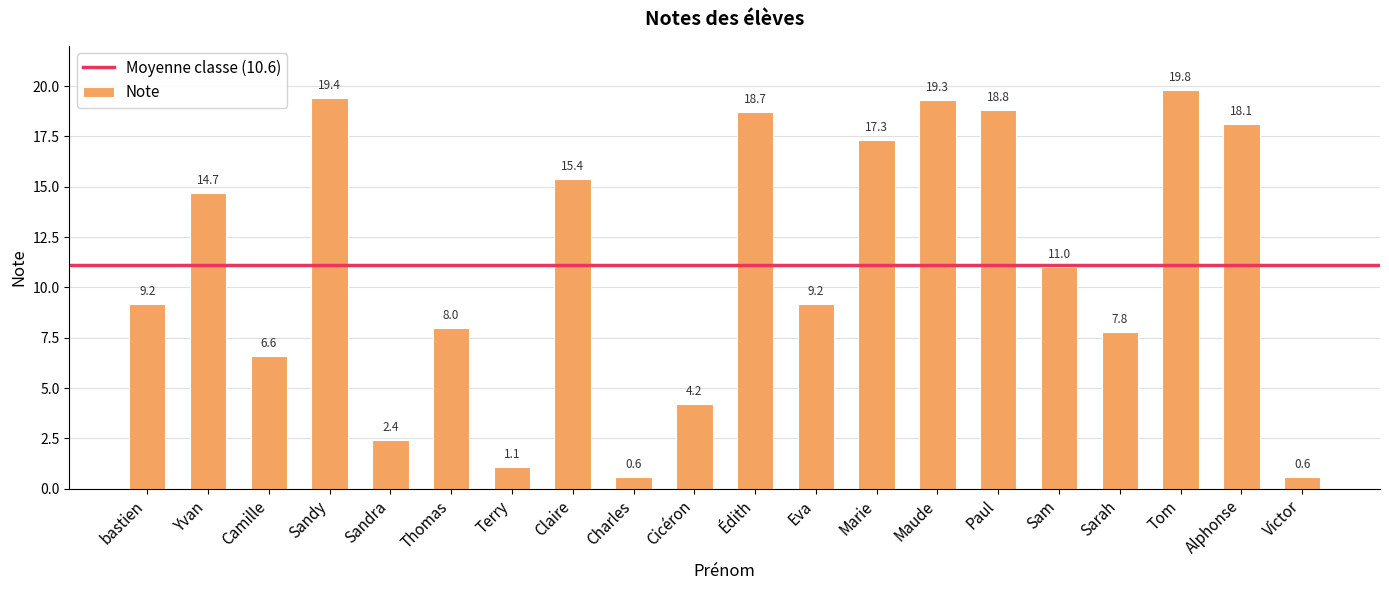

Between Thomas and Charles, which is larger?

Thomas